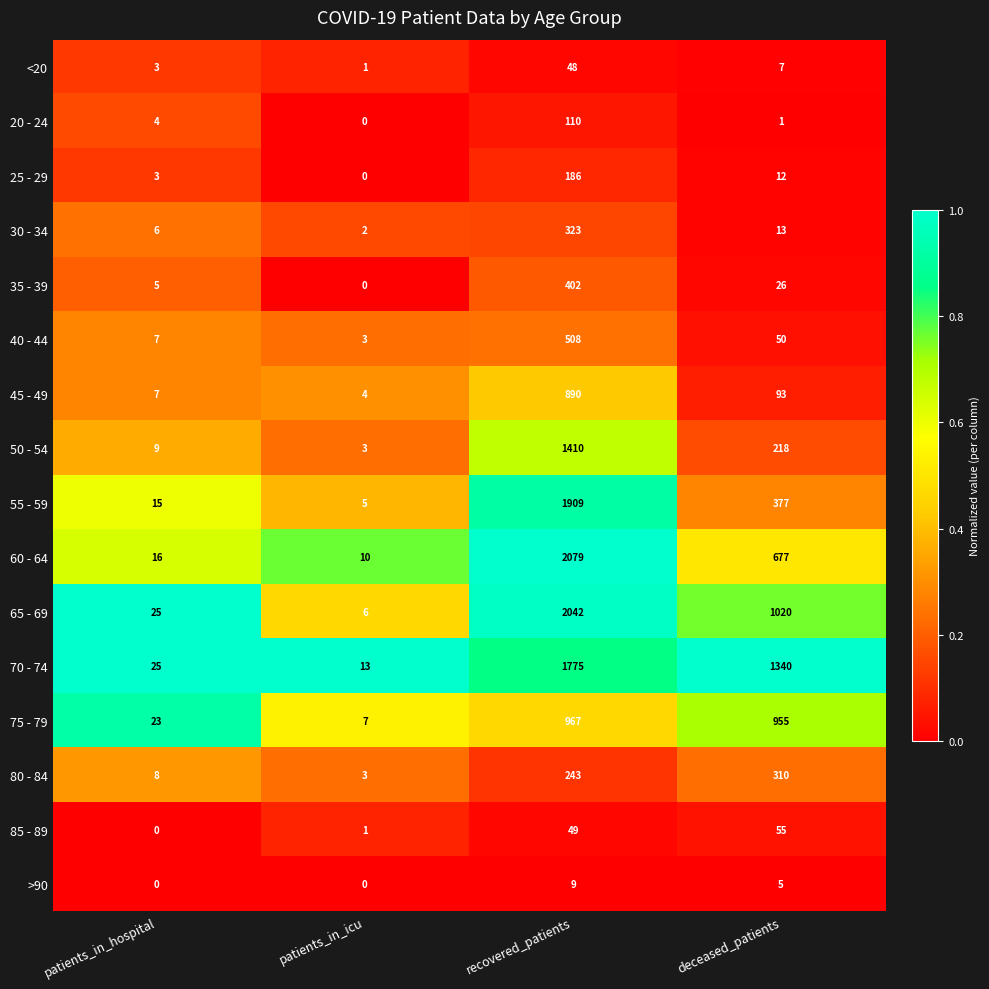

How many distinct data groups are displayed?

16